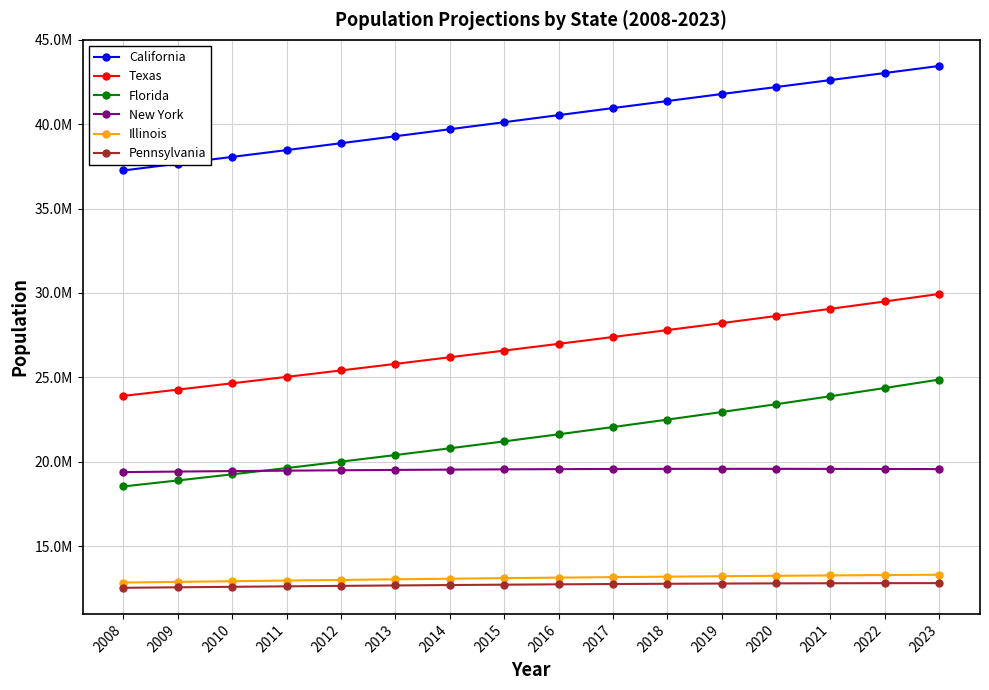

Which series has the largest total across all categories?

California